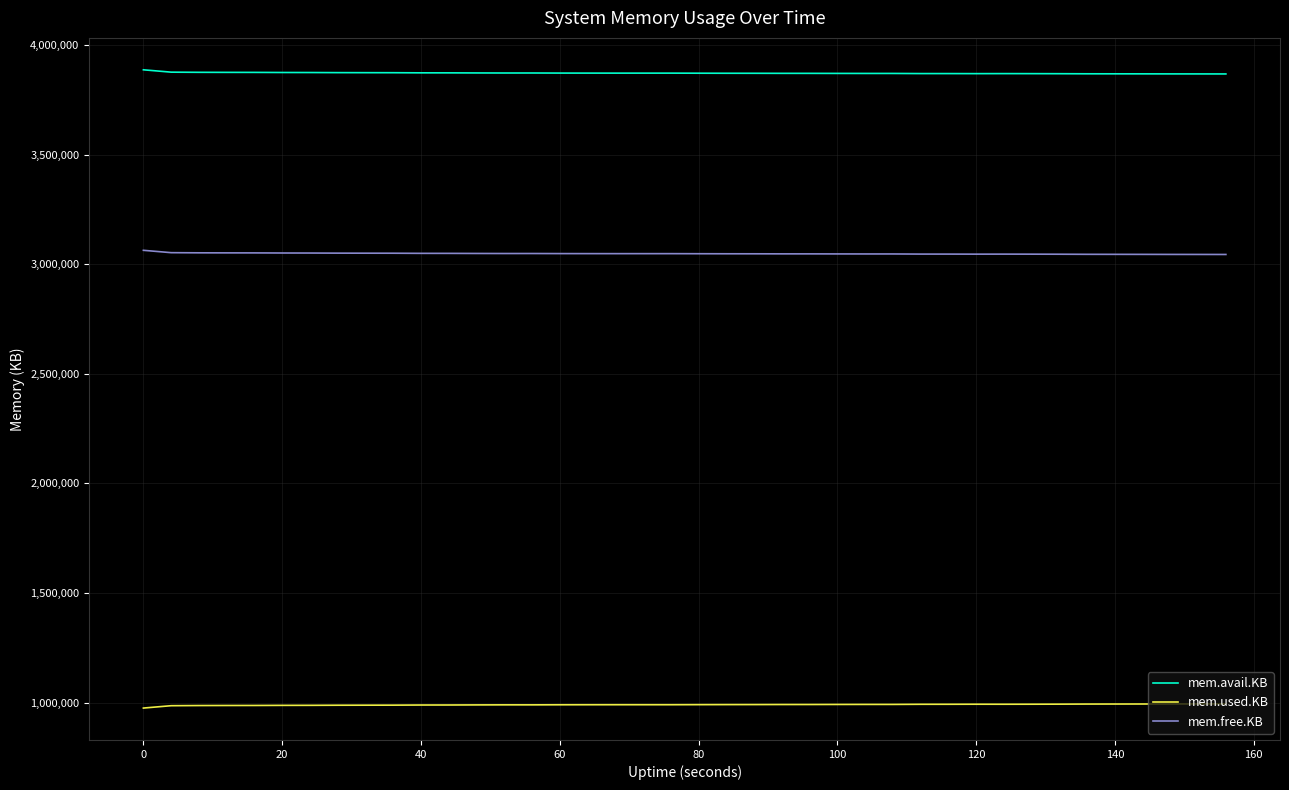

True or false: mem.free.KB and mem.used.KB intersect in this chart.

False